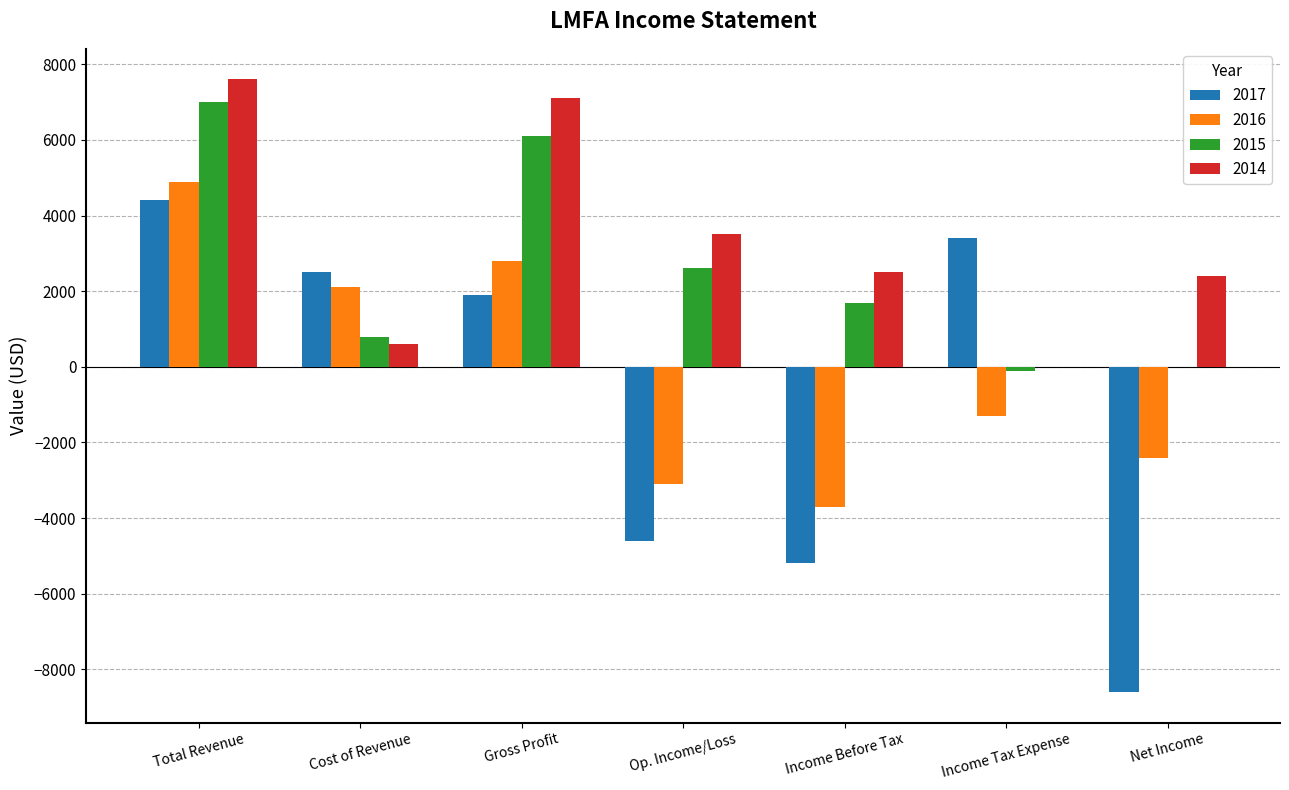

The value of 2015 at Income Before Tax is 809. True or false?

False